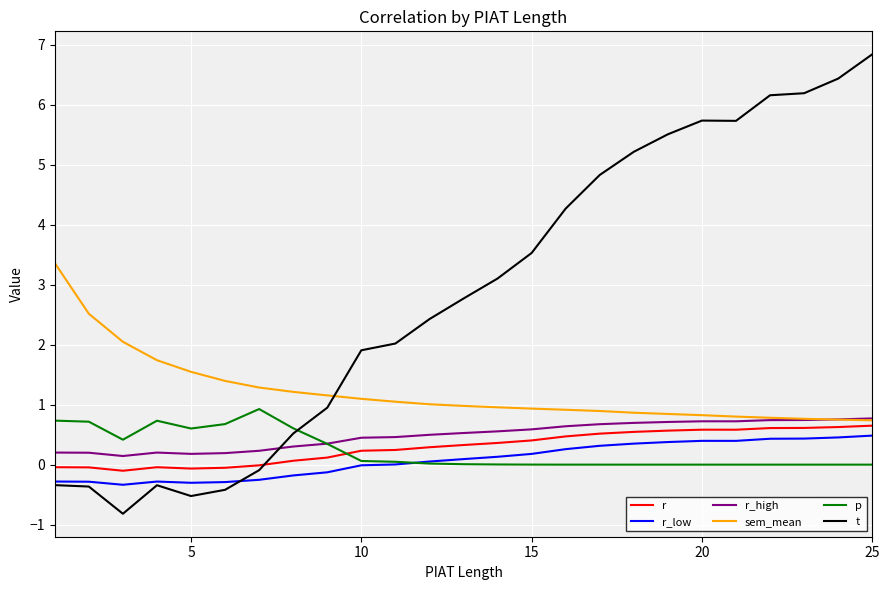

How many lines are shown in the chart?

6